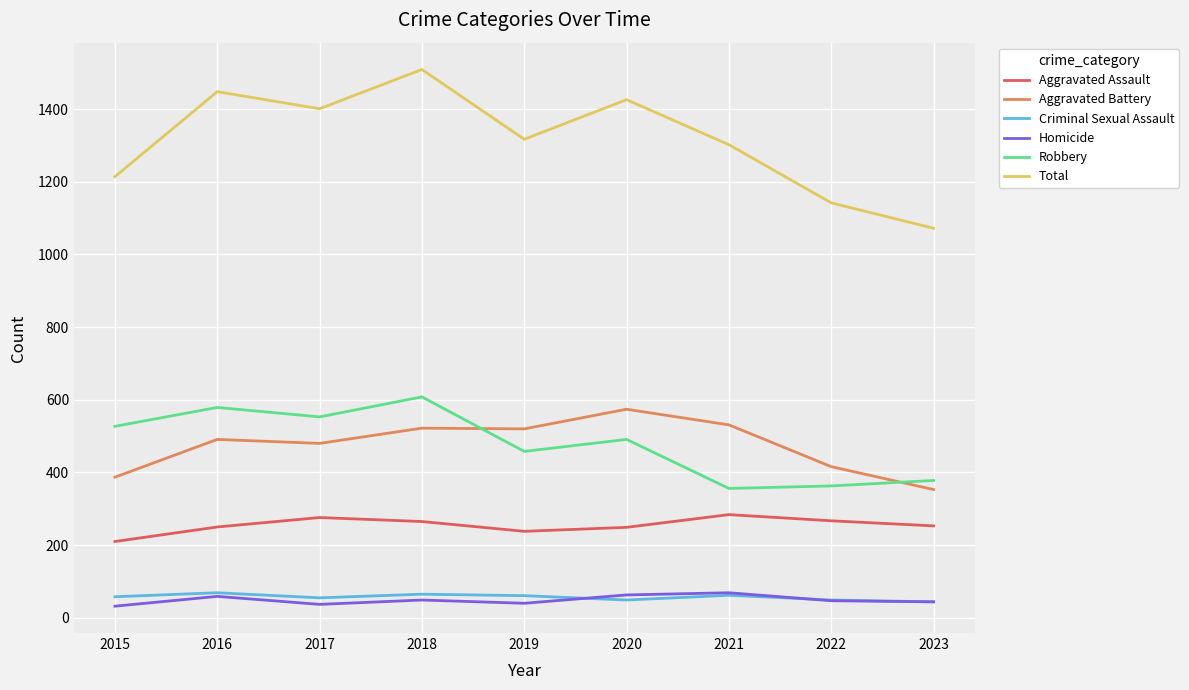

Which series has the widest spread of values?

Total